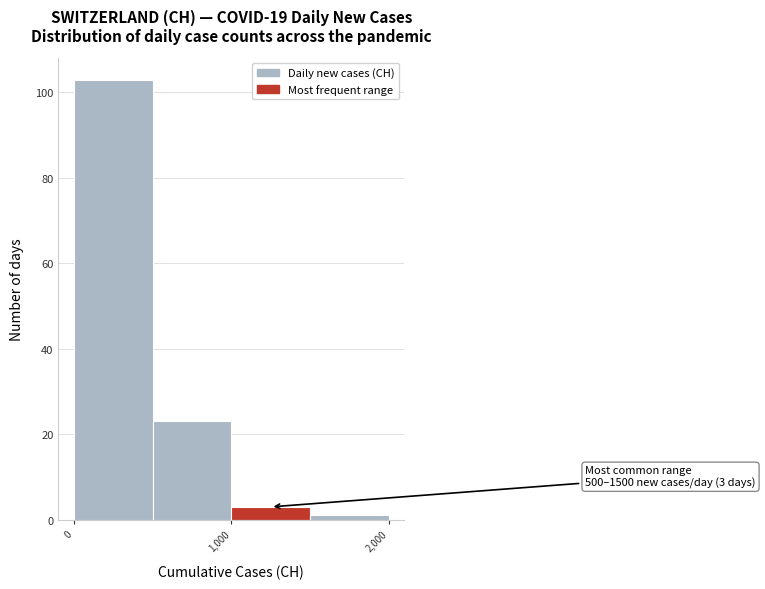

Which range on the x-axis has the tallest bar?

0 to 500